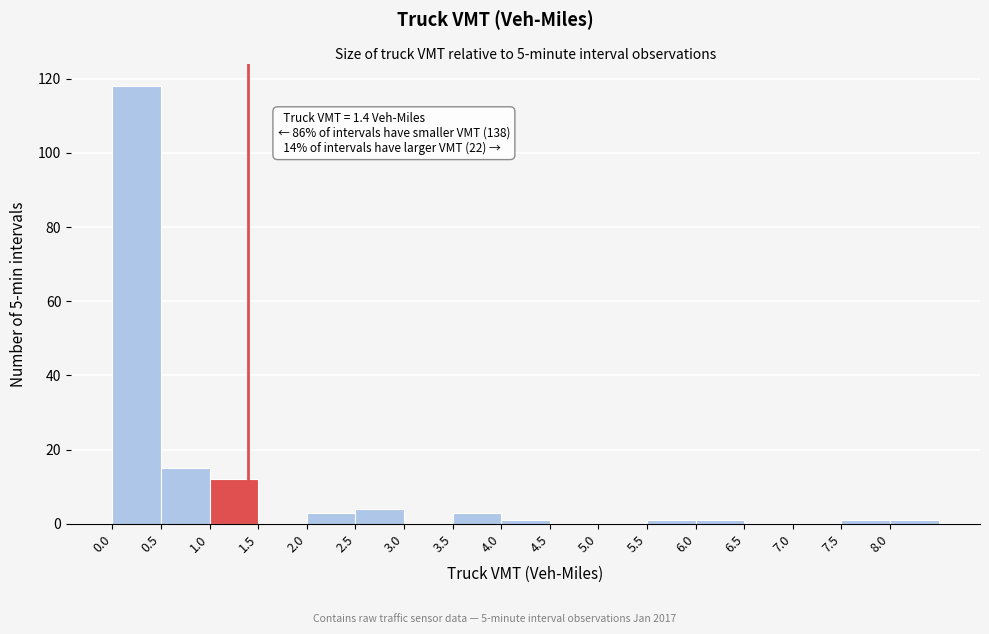

Which range on the x-axis has the tallest bar?

0.0 to 0.5